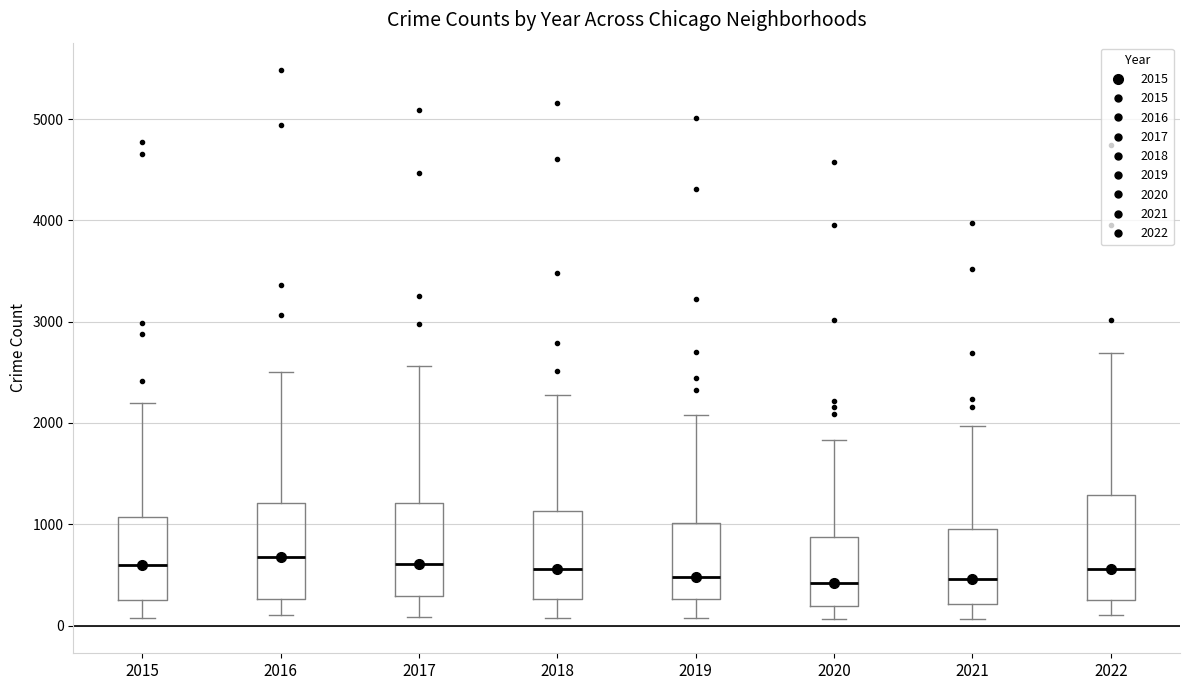

Where does the upper whisker of the box at x = 2016 end on the y-axis? The values are not printed on the chart, so give them approximately, as read against the axis.

2500